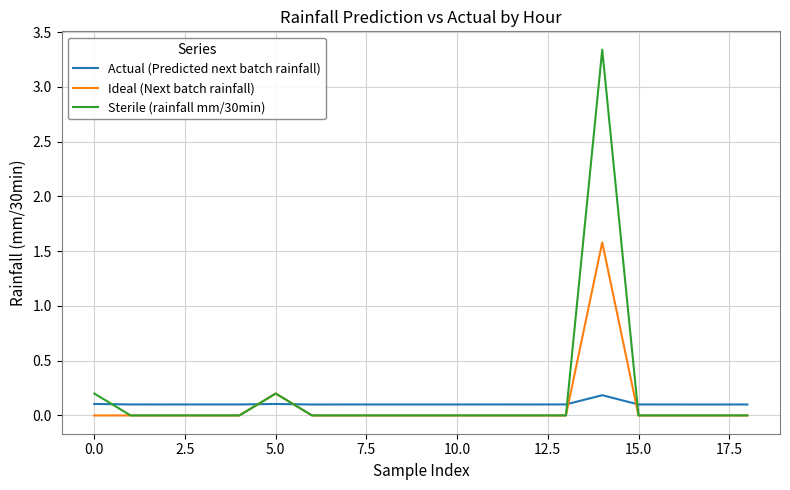

Rank the series by their maximum value, from lowest to highest.

Actual (Predicted next batch rainfall), Ideal (Next batch rainfall), Sterile (rainfall mm/30min)